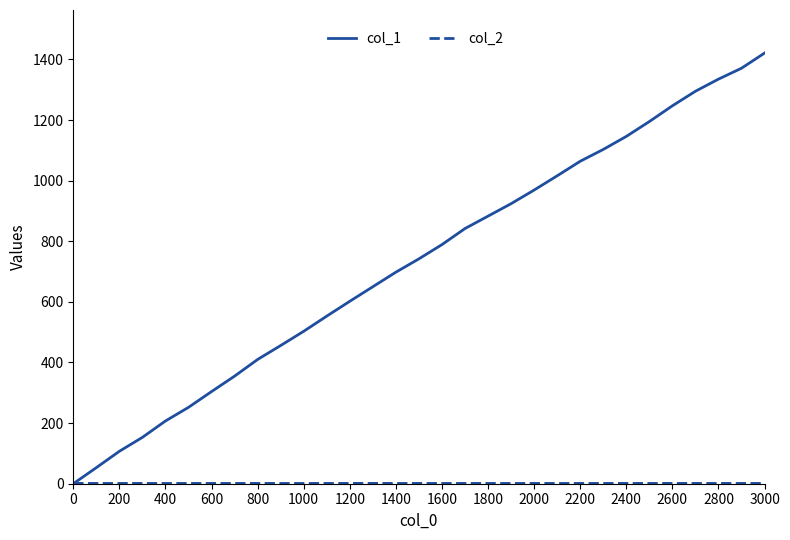

What is the average value of the col_1 series?

730.5